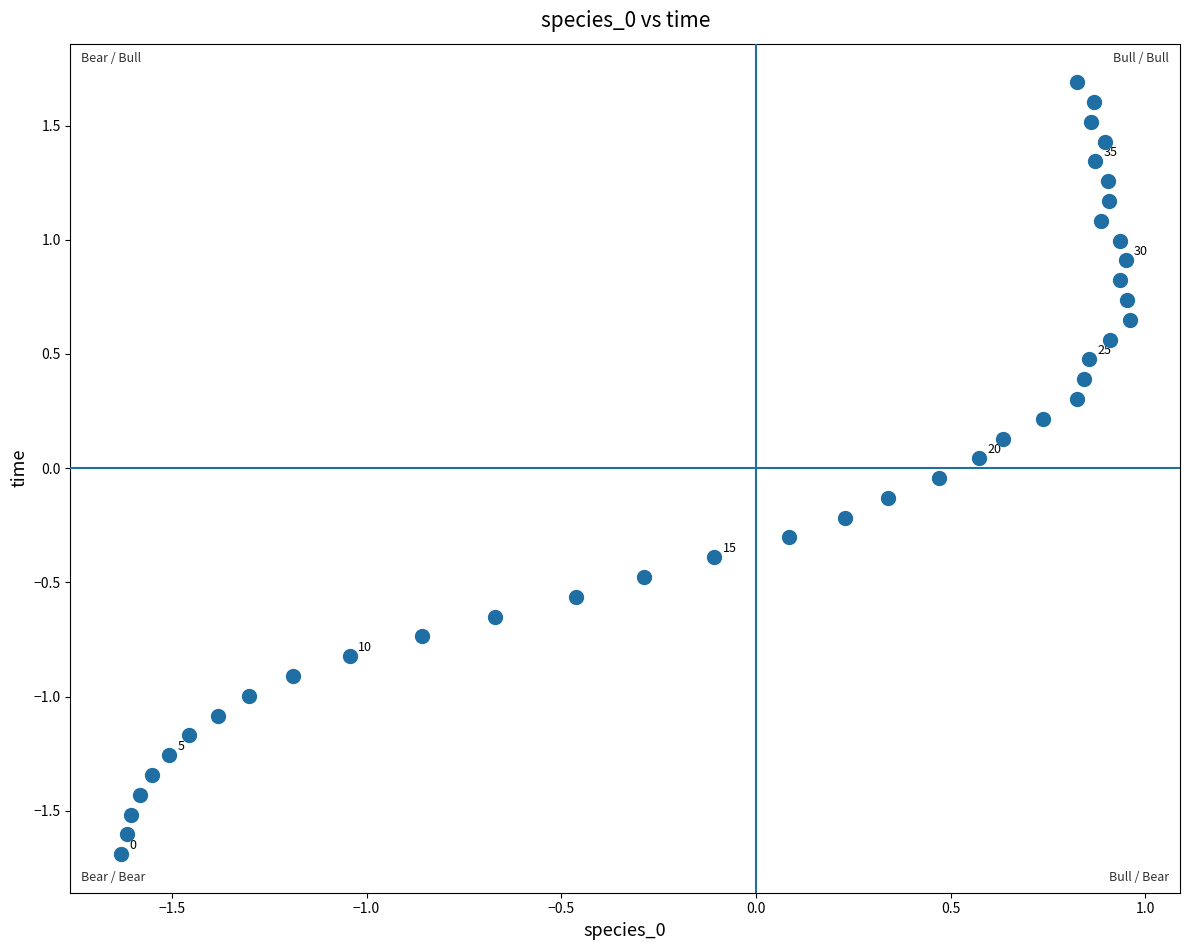

What is the range of Y values (max minus min)?

3.4